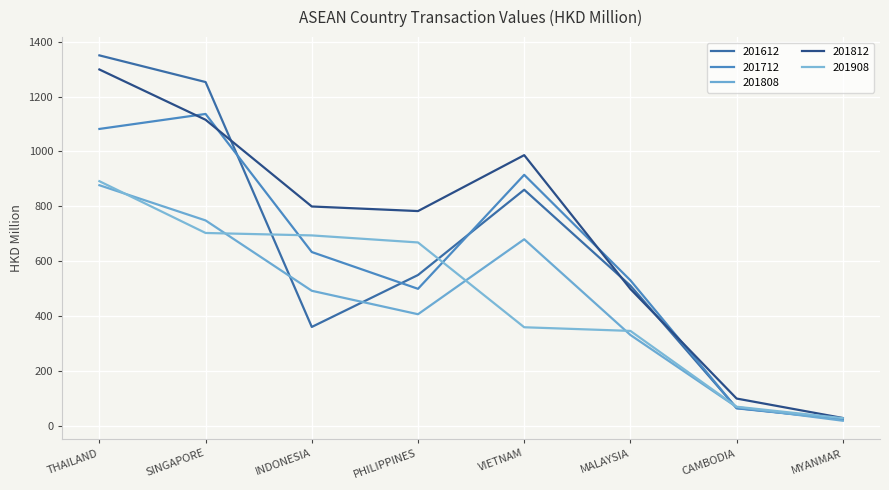

Rank the categories by 201808 value from highest to lowest.

THAILAND, SINGAPORE, VIETNAM, INDONESIA, PHILIPPINES, MALAYSIA, CAMBODIA, MYANMAR